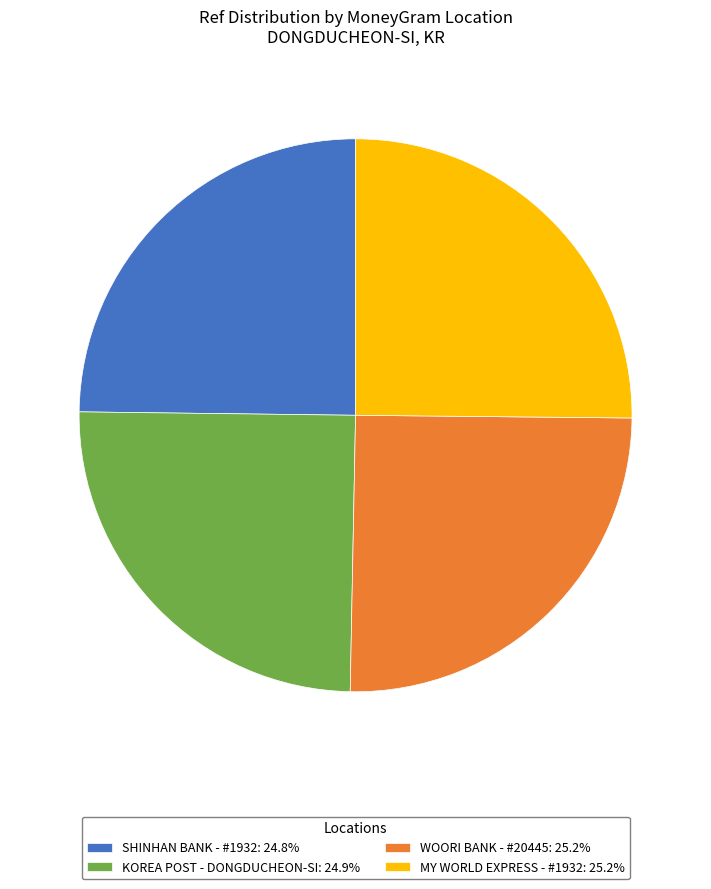

Is there any slice that represents more than half of the pie?

No